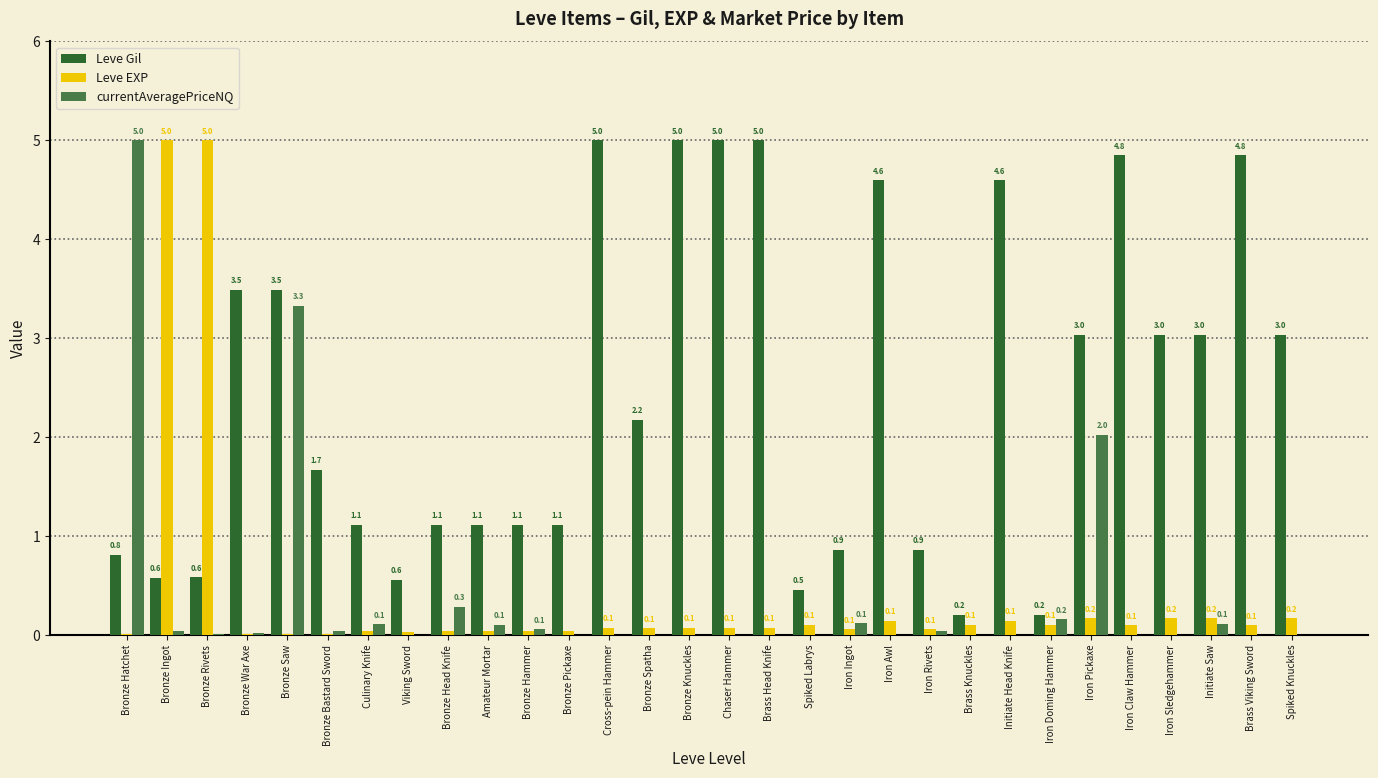

Which series has the largest total across all categories?

Leve Gil